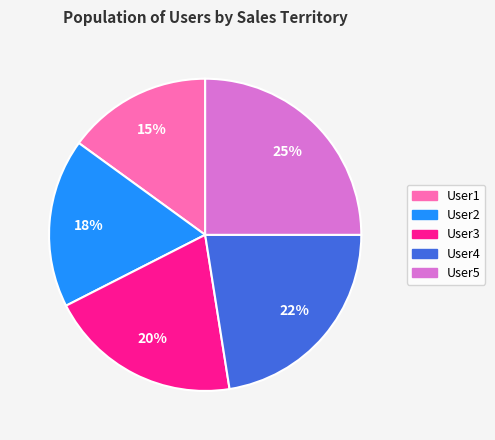

How many slices are in this pie chart?

5